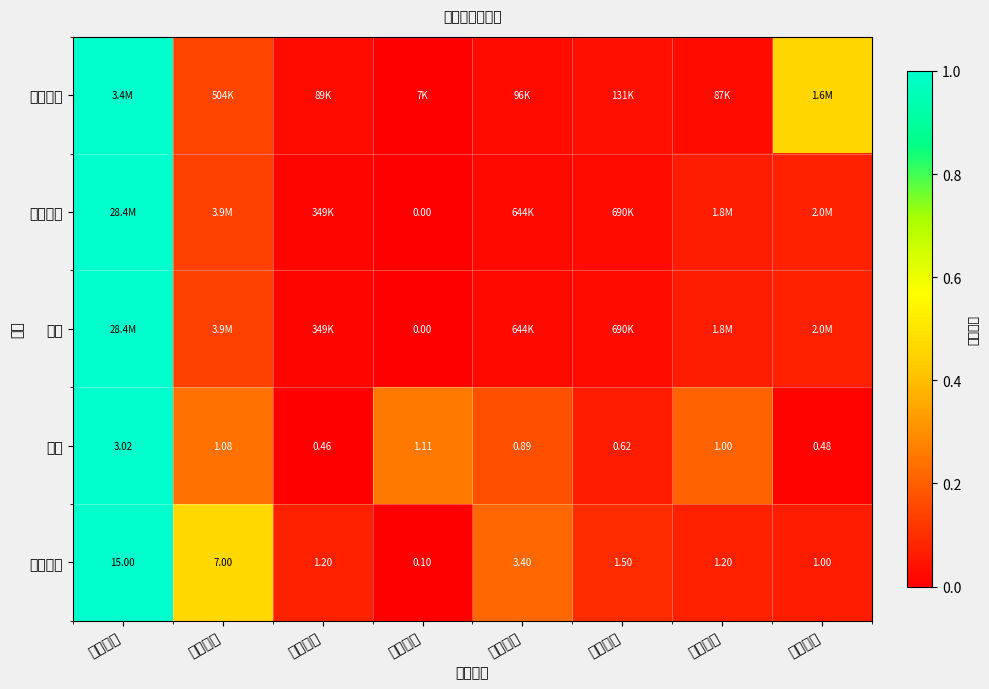

Where is 竞价量比 nearest to the value 7?

富临运业